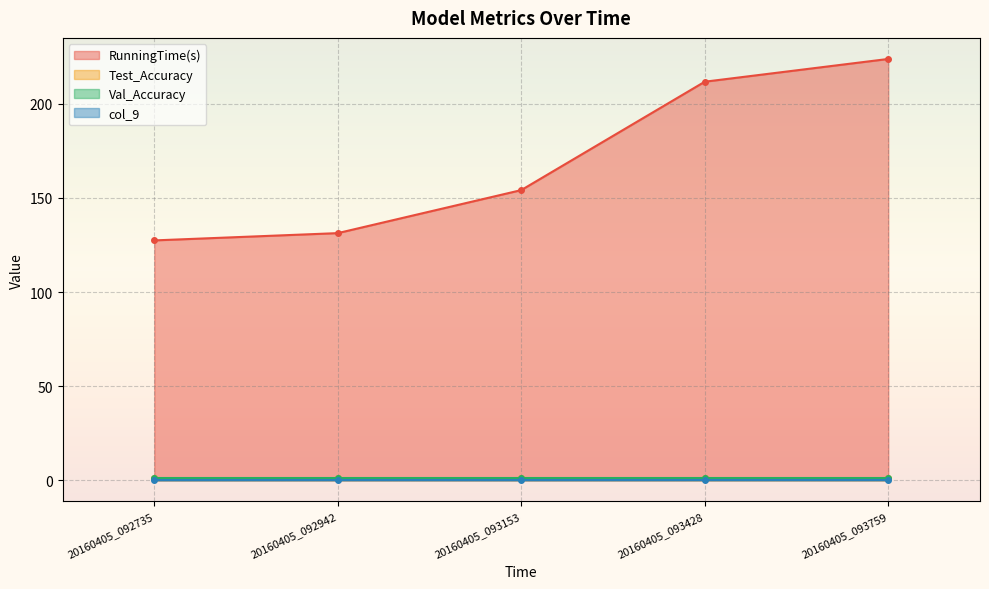

Is the value of Test_Accuracy at 20160405_092735 greater than the value of col_9 at 20160405_092942?

Yes